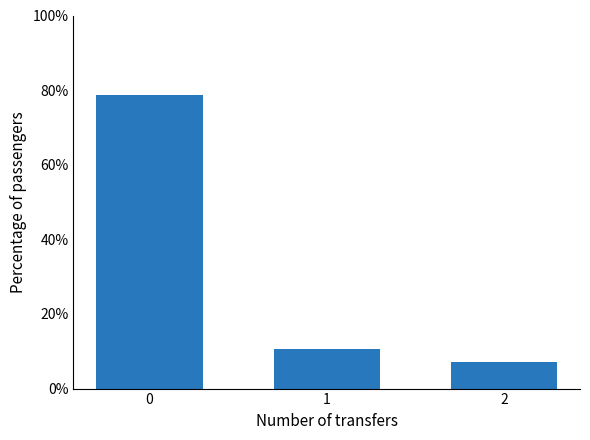

What is the approximate value at 1?

10.7